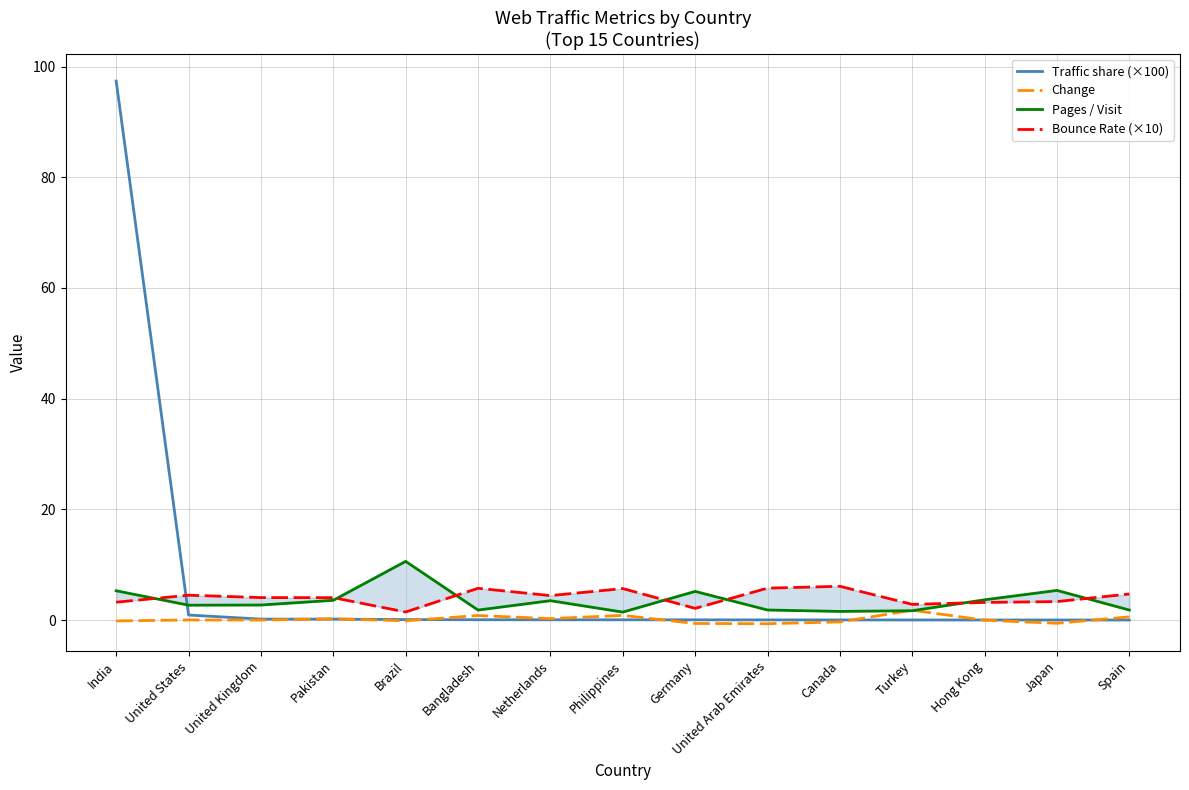

Between Canada and Hong Kong, which is larger?

Canada